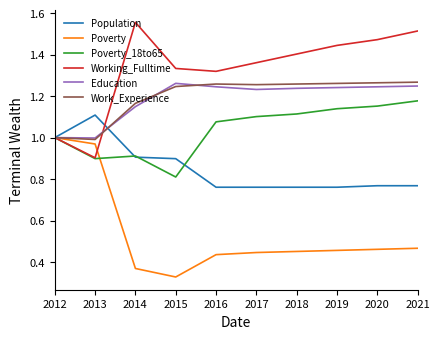

True or false: Poverty_18to65 has a value of 1.7 at 2017.

False